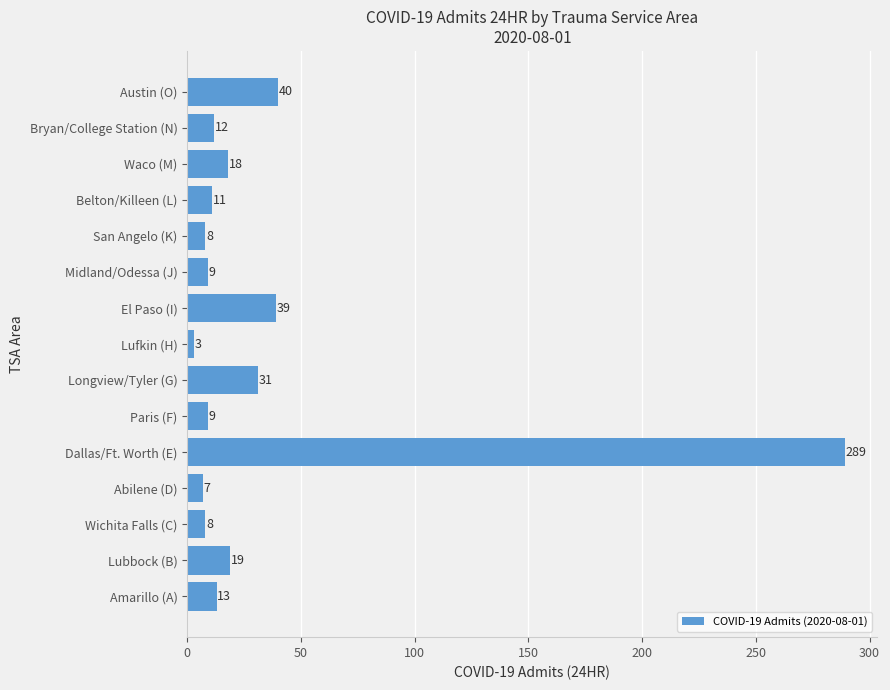

What is the change in value from Amarillo (A) to Lubbock (B)?

+6